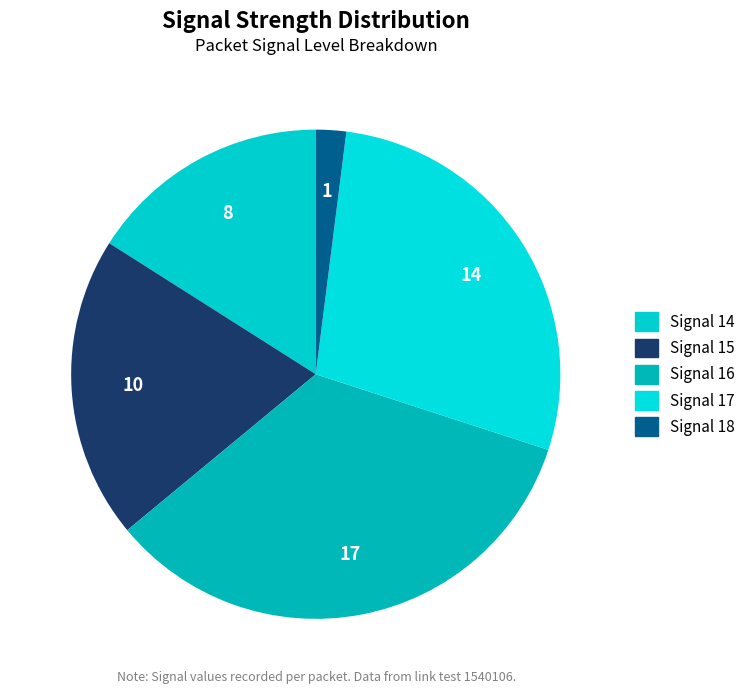

Is there any slice that represents more than half of the pie?

No